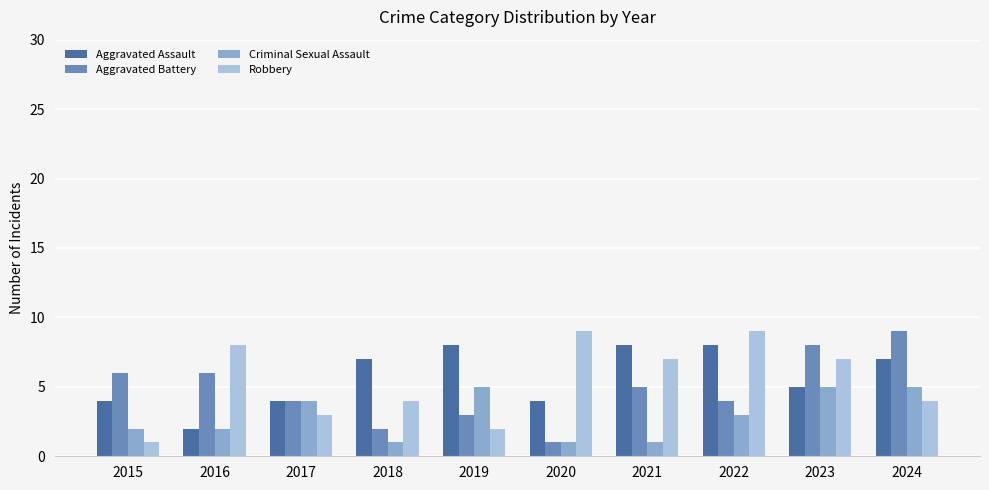

At which label does Criminal Sexual Assault first exceed 3?

2017